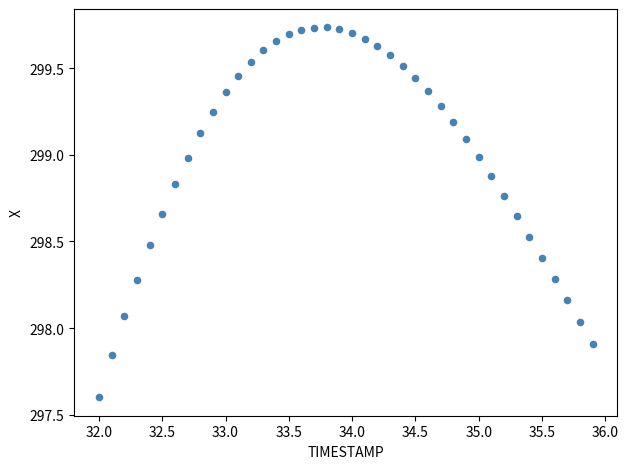

What is the range of Y values (max minus min)?

2.1